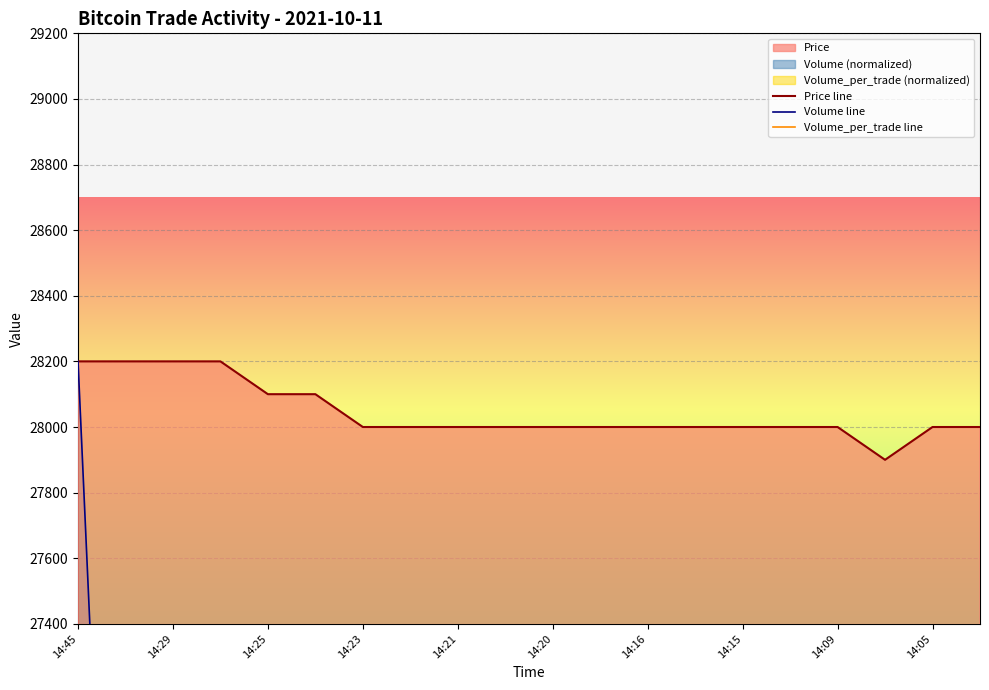

The value of Price line at 14:20 is 45038. True or false?

False